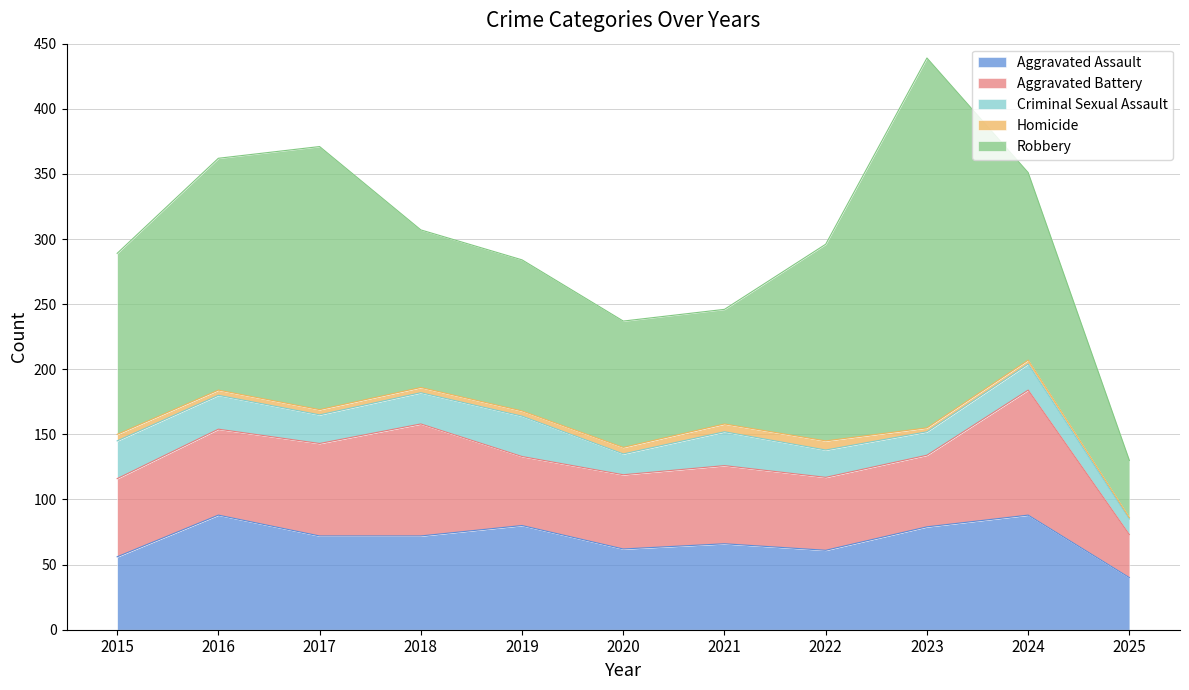

How many data points in Criminal Sexual Assault are less than 22?

5